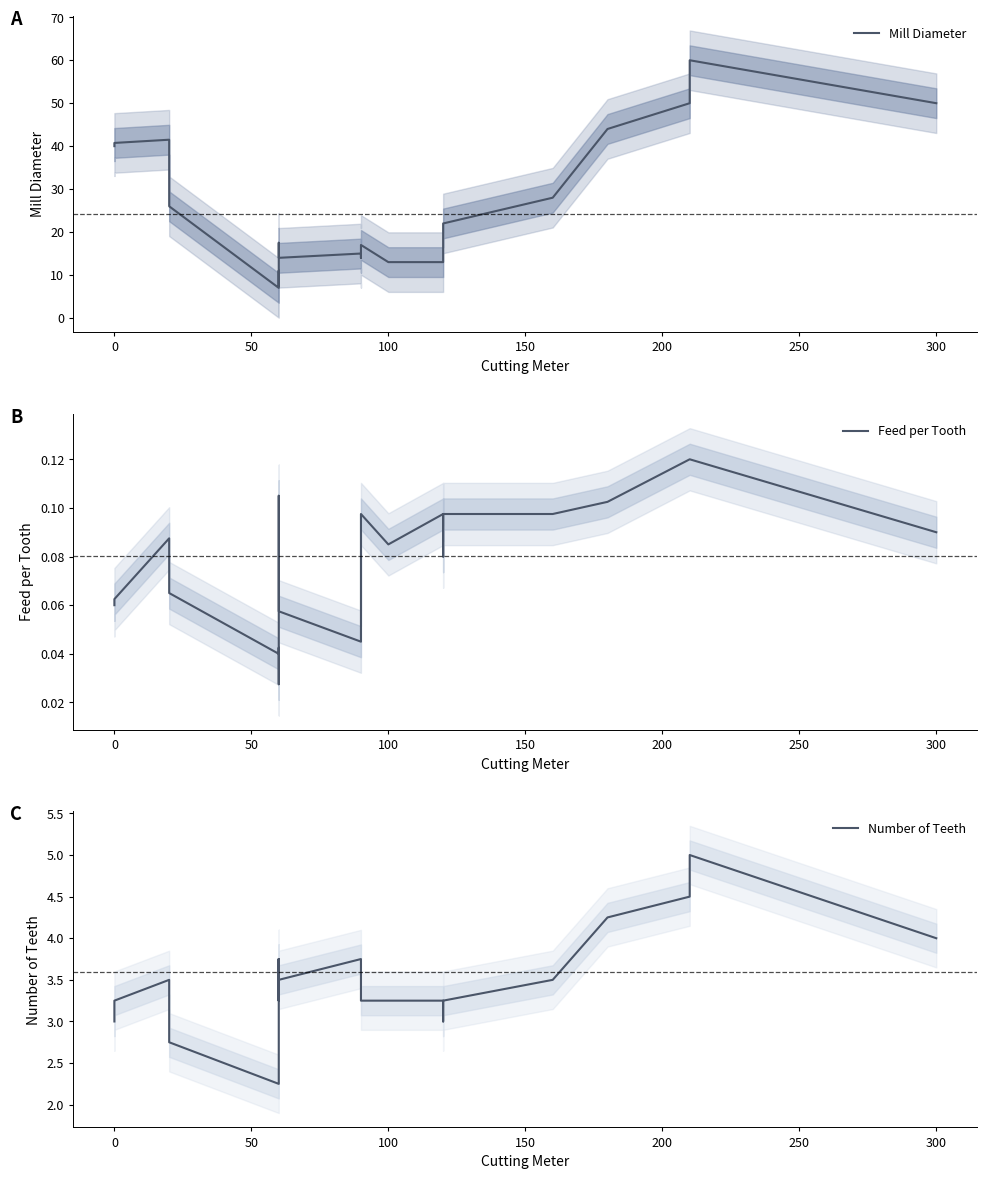

Which series has the widest spread of values?

Mill Diameter